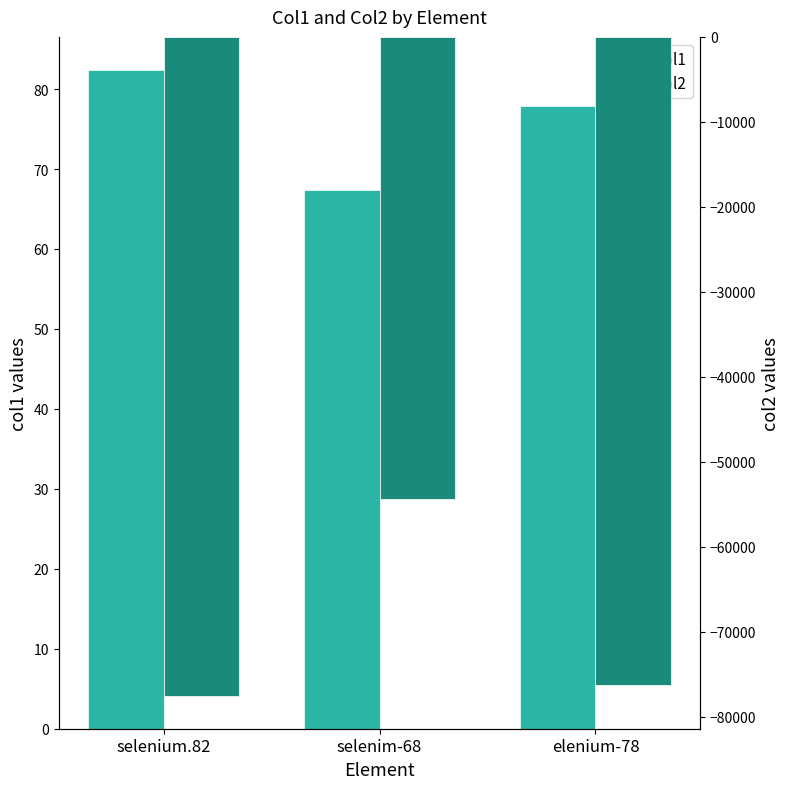

The col2 series shows -77516.3 at selenium.82. True or false?

True